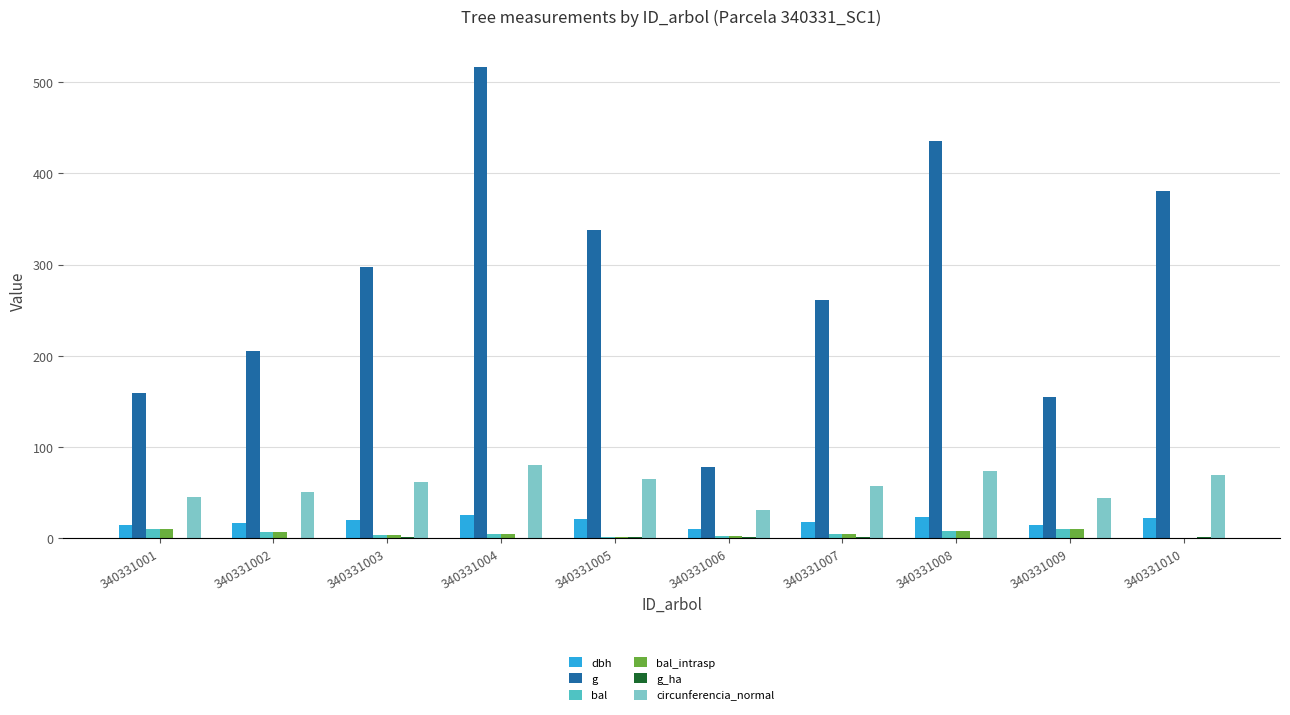

What is the sum of all g values?

2826.4